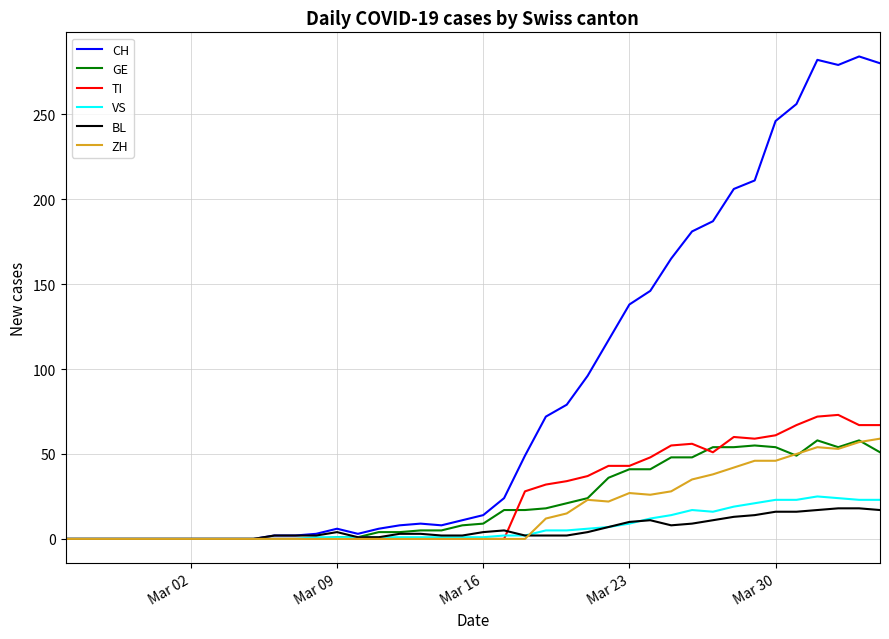

How many values in the ZH series exceed 0?

17